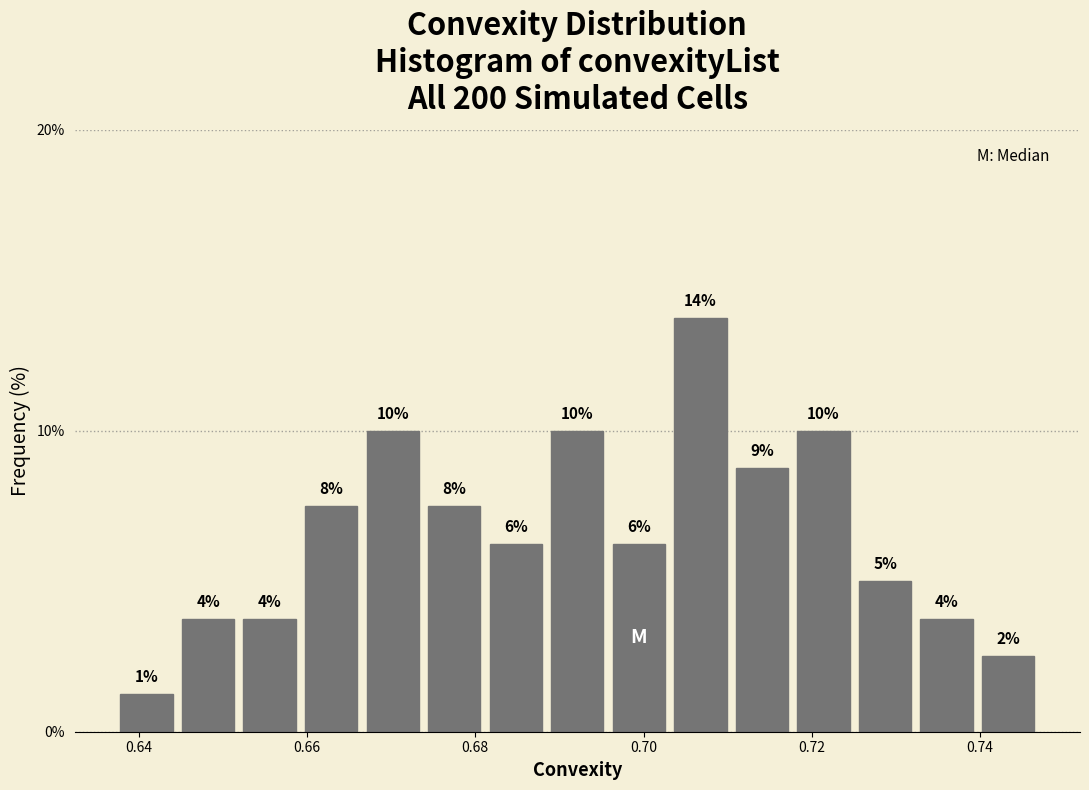

Read against the x-axis, roughly where is the centre of the tallest bar?

0.706